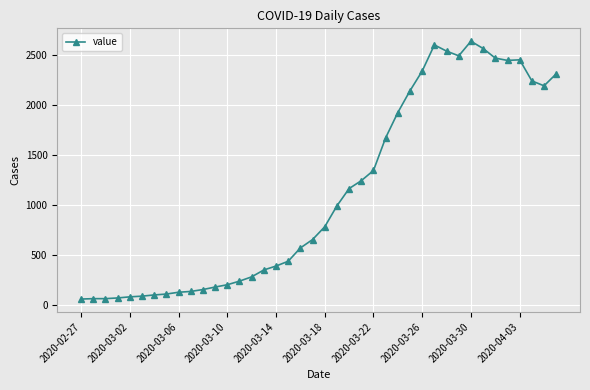

What is the minimum value shown in the chart?

61